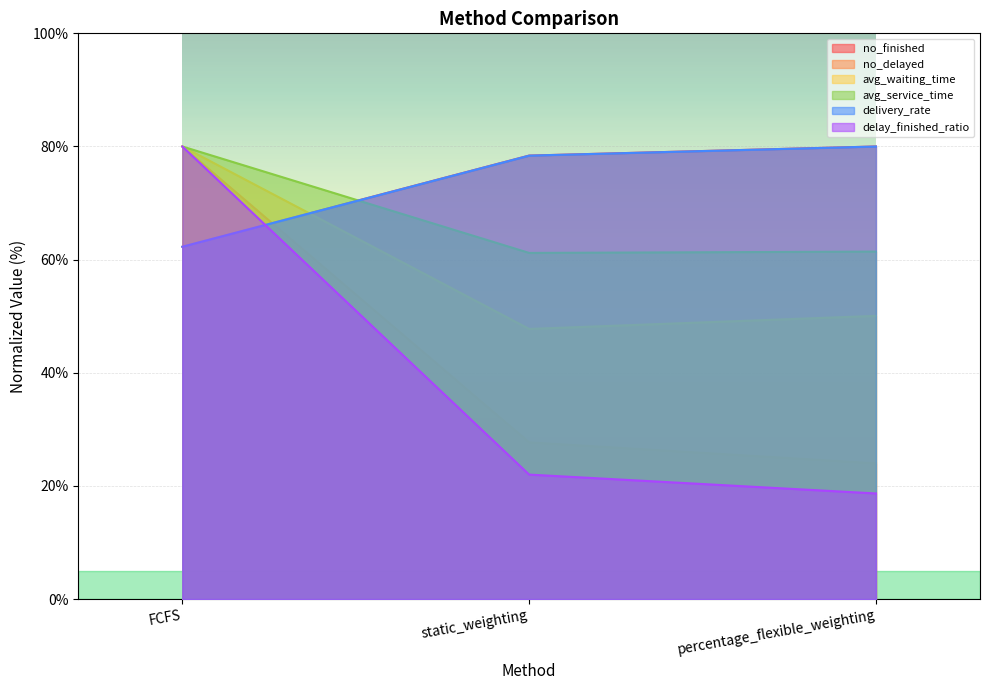

What is the total value across all series at FCFS?

444.6